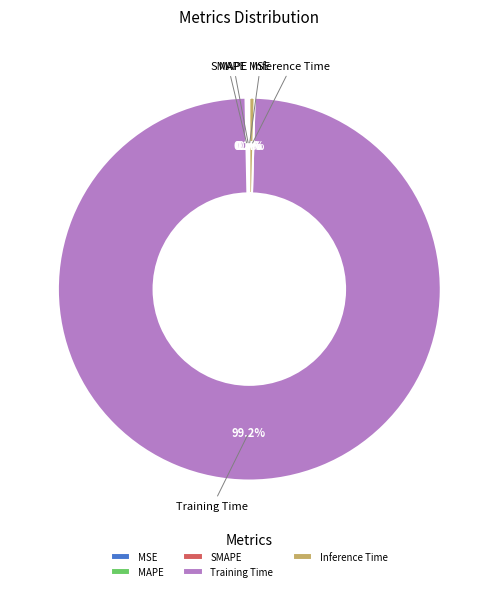

Which category has the smallest portion of the pie?

MSE